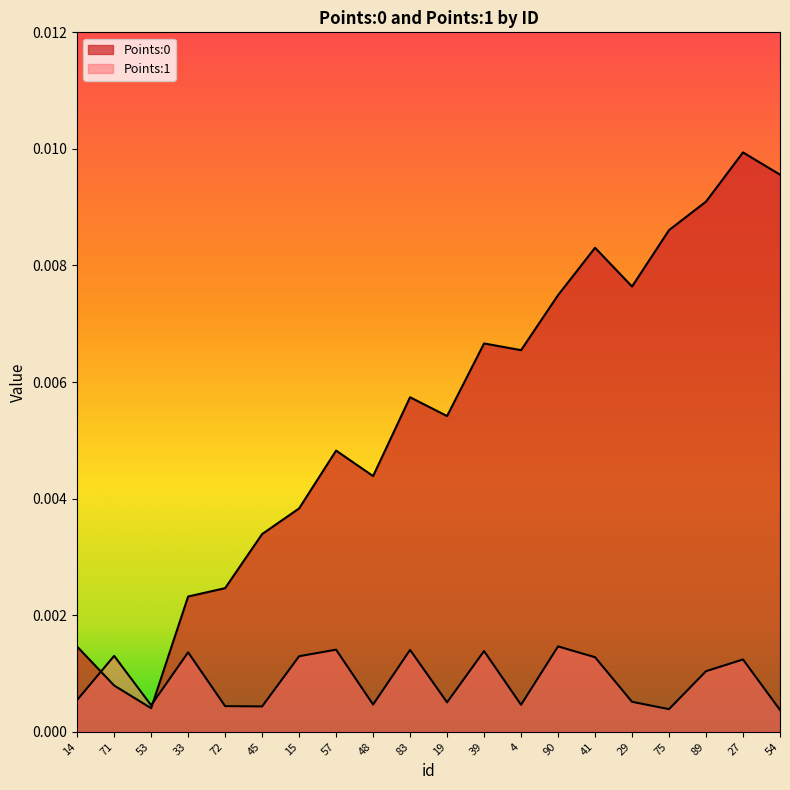

True or false: Points:1 has more than 0 interior local peaks.

True